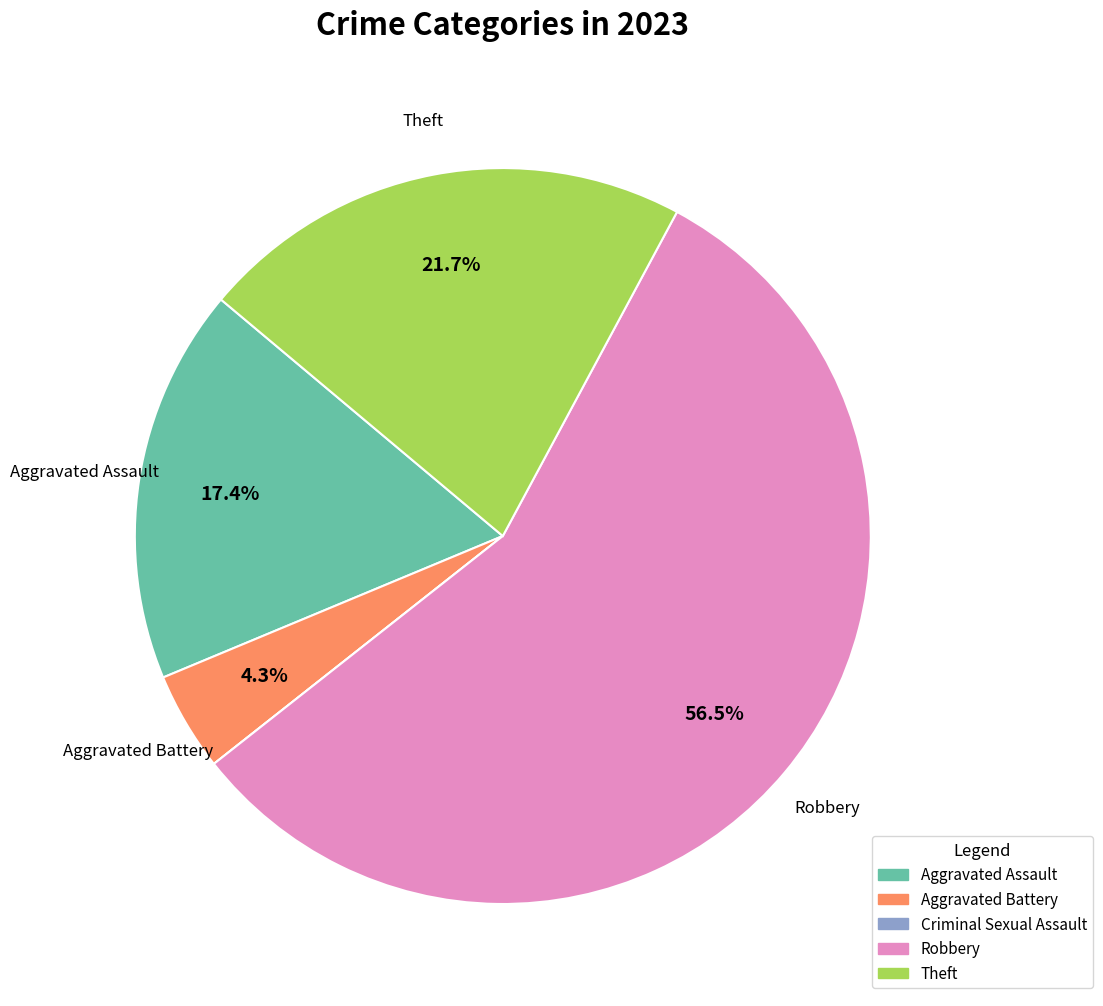

To the nearest percent, what portion does Aggravated Assault represent?

17%